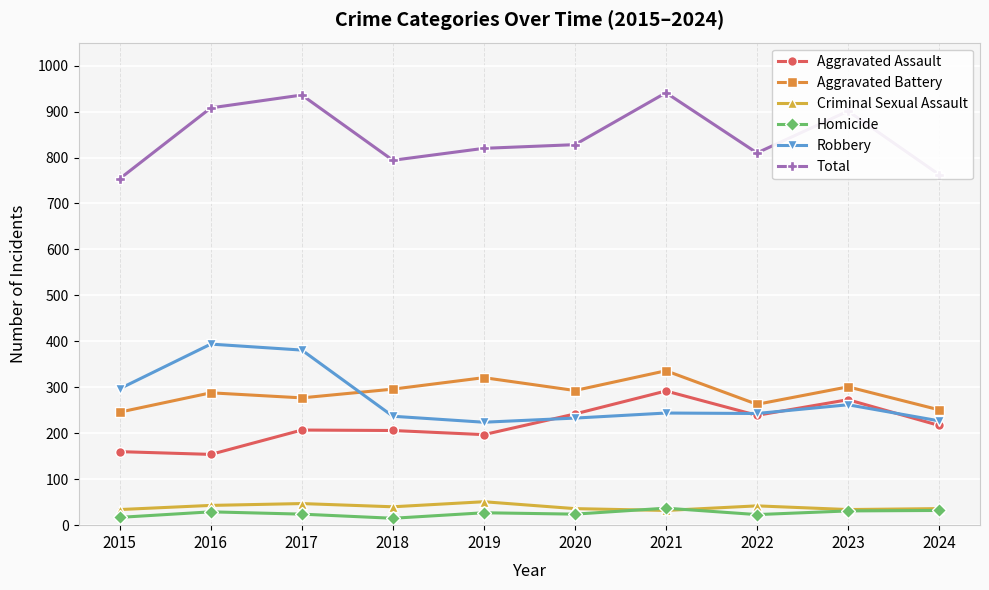

What is the sum of the Aggravated Battery values at 2018 and 2020?

589